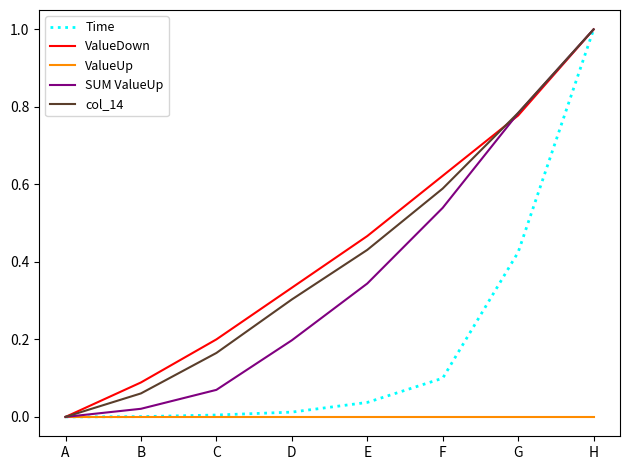

Rank the categories by col_14 value from highest to lowest.

H, G, F, E, D, C, B, A